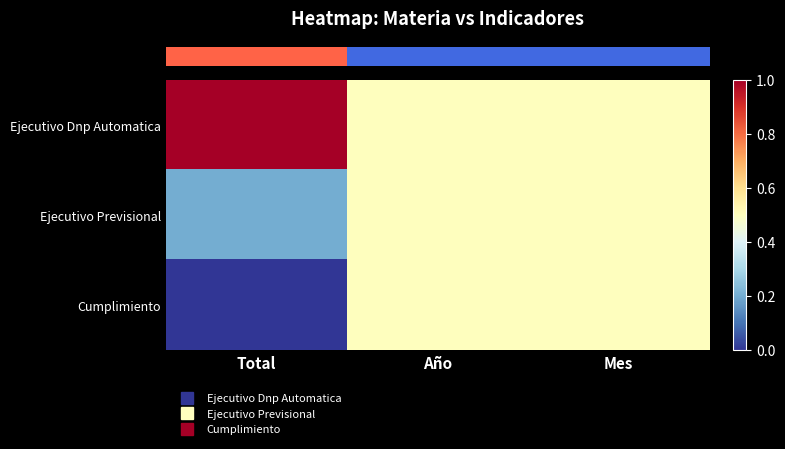

At which category does the chart reach its minimum across all series?

Total